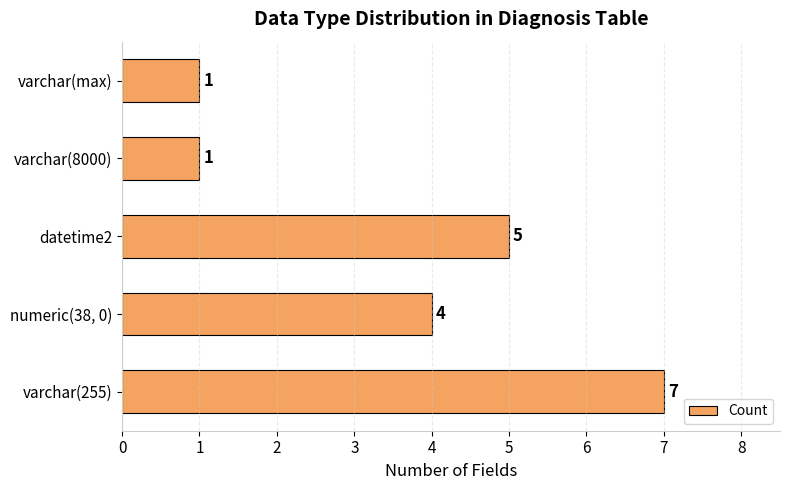

The value at numeric(38, 0) is 6. True or false?

False